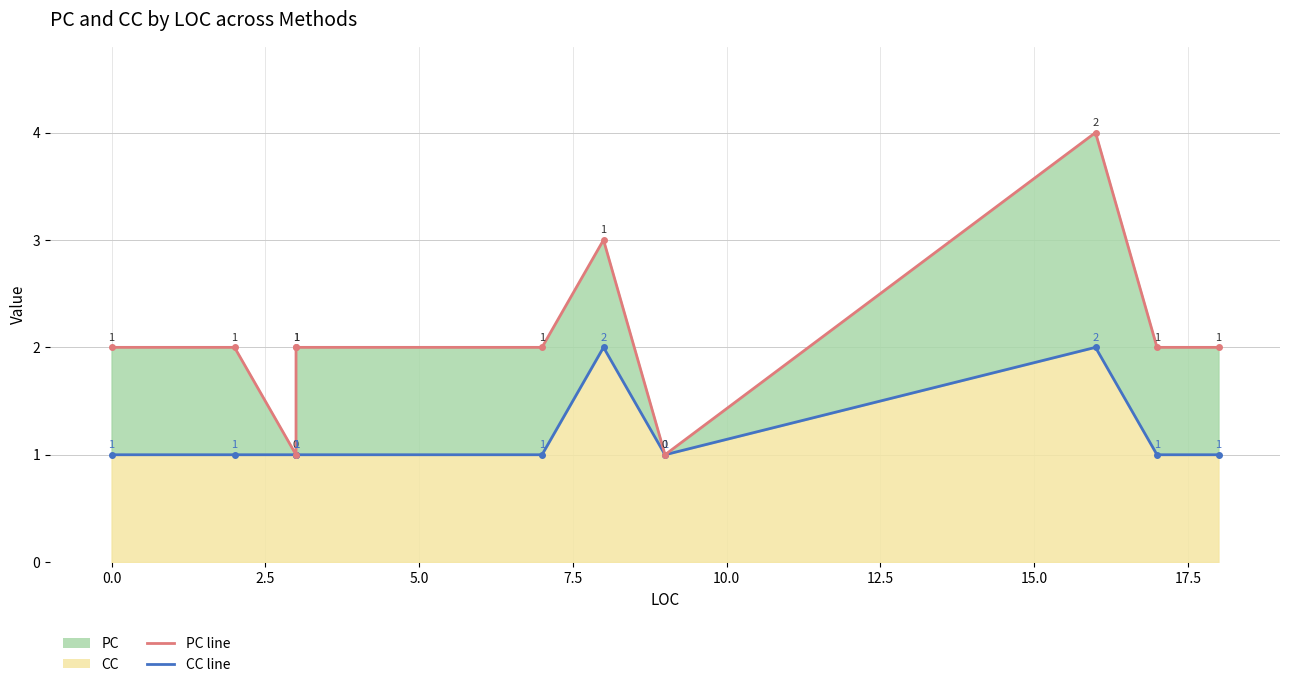

Does the chart have visible grid lines?

Yes